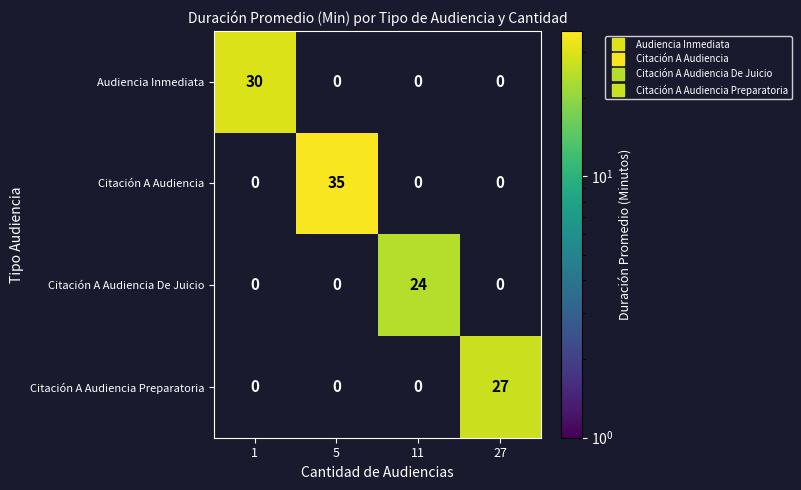

The value of Citación A Audiencia at 5 is 17. True or false?

False